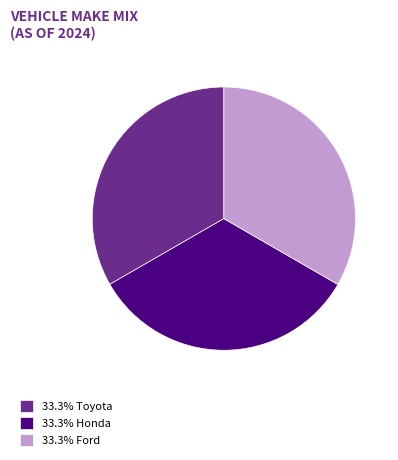

Do 33.3% Honda and 33.3% Ford together represent more than half of the pie?

Yes